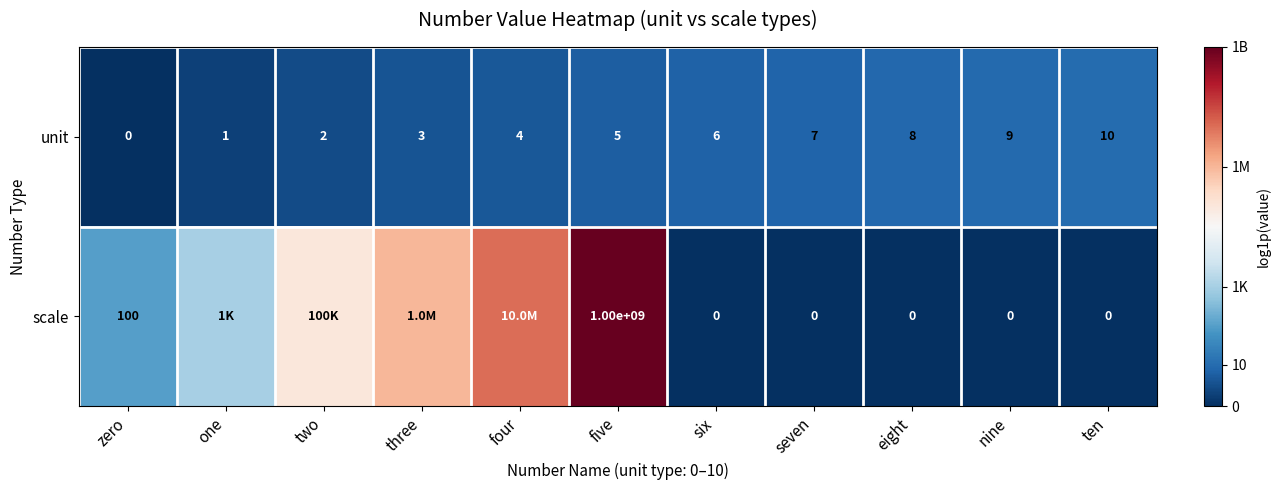

Between one and nine, which is larger?

nine